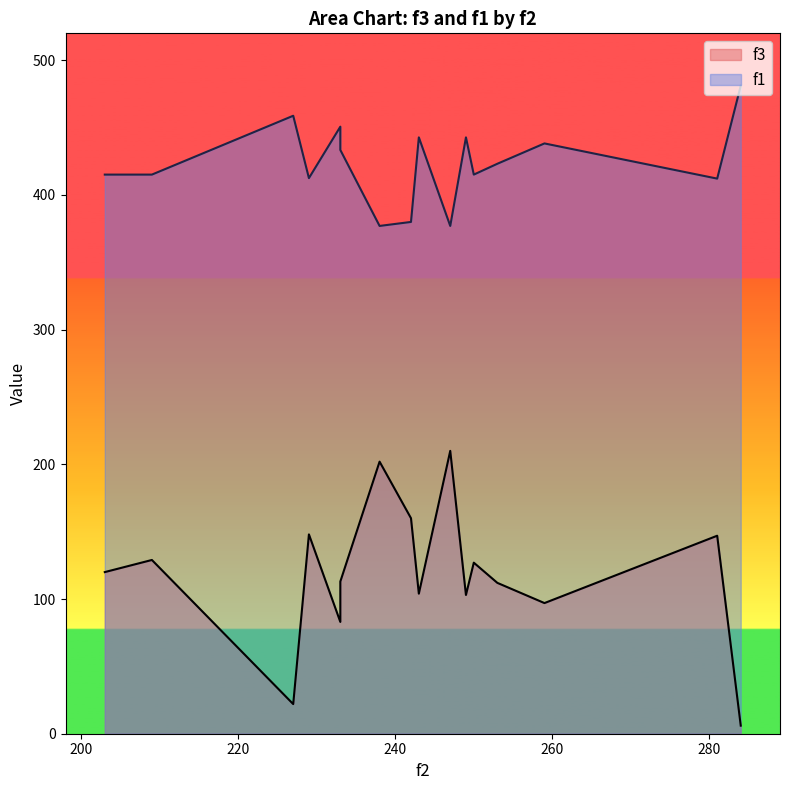

Is the value of f3 at 249 greater than the value of f1 at 242?

No